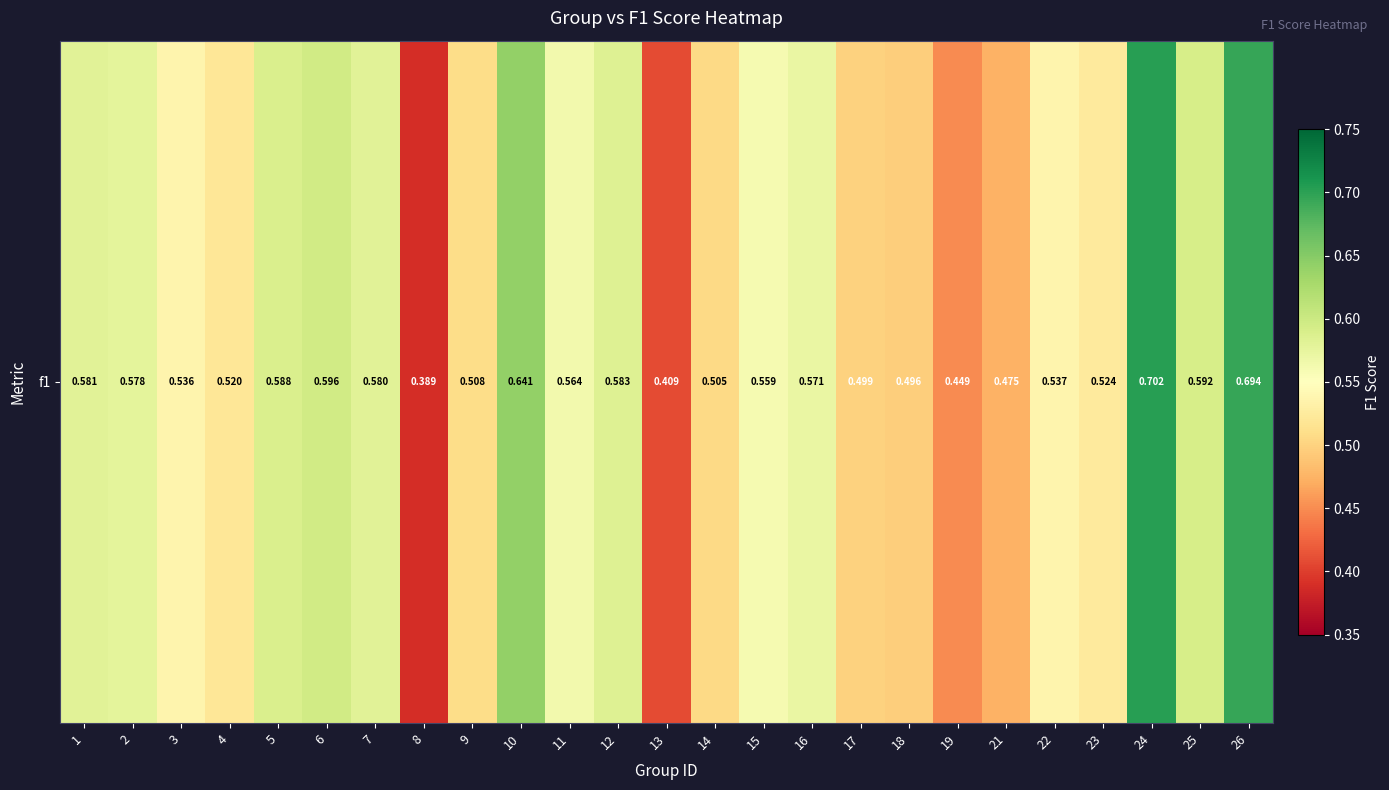

What is the minimum value shown in the chart?

0.4